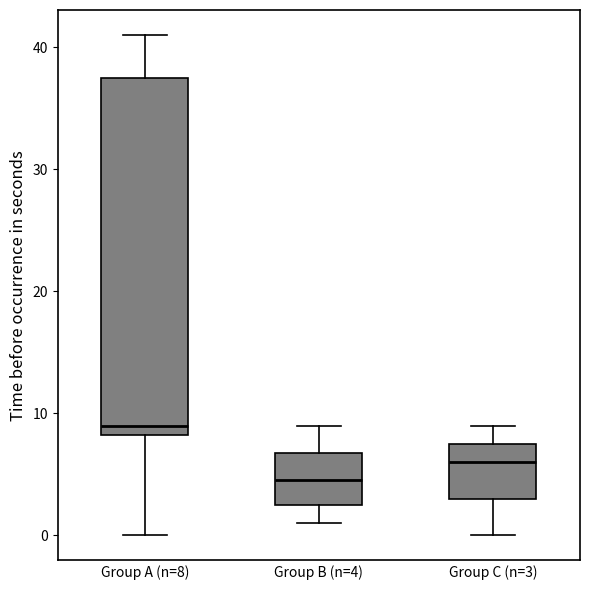

Where is the upper edge of the box for Group A (n=8) on the y-axis? The values are not printed on the chart, so give them approximately, as read against the axis.

38